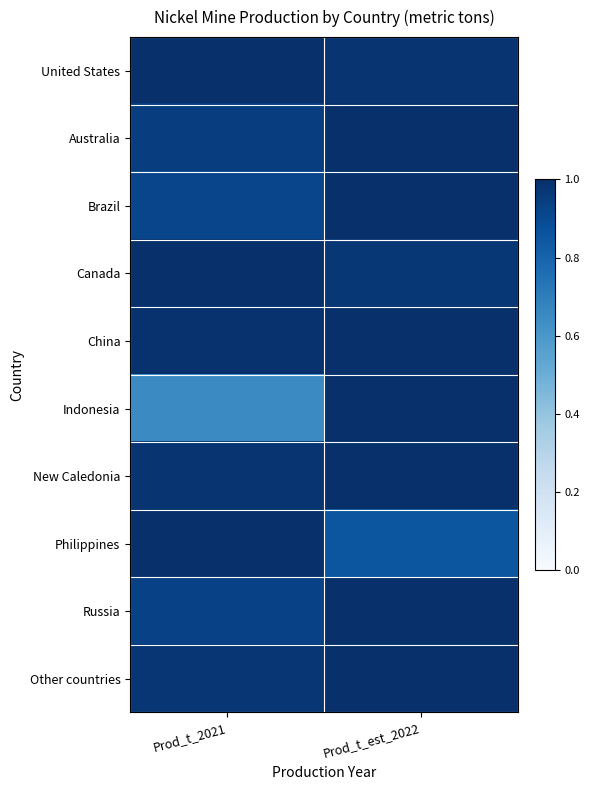

What is the total value across all series at Prod_t_est_2022?

9.8